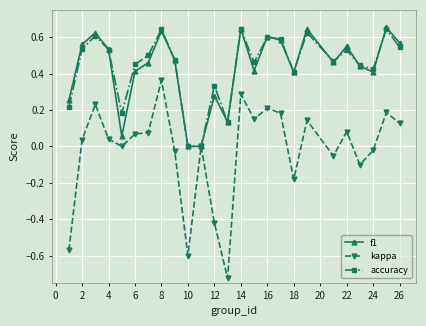

True or false: kappa has more than 1 points higher than both neighbors.

True